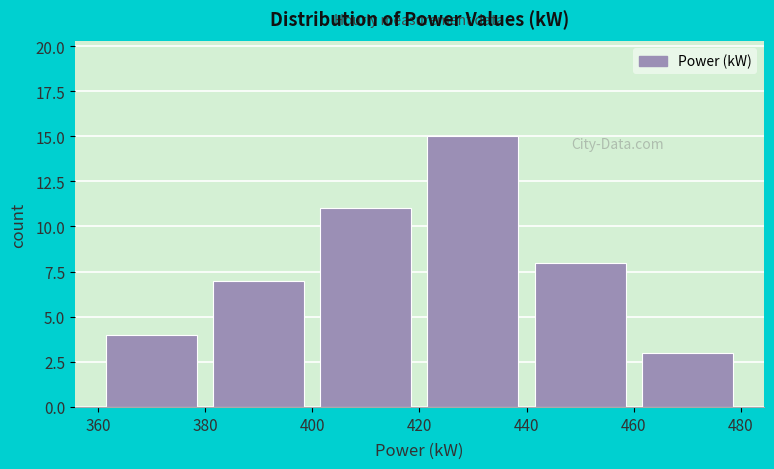

Reading left to right, transcribe this chart: for each bar, give the range it covers on the x-axis and its height. The values are not printed on the chart, so give them approximately, as read against the axis.

360 to 380: 4
380 to 400: 7
400 to 420: 11
420 to 440: 15
440 to 460: 8
460 to 480: 3